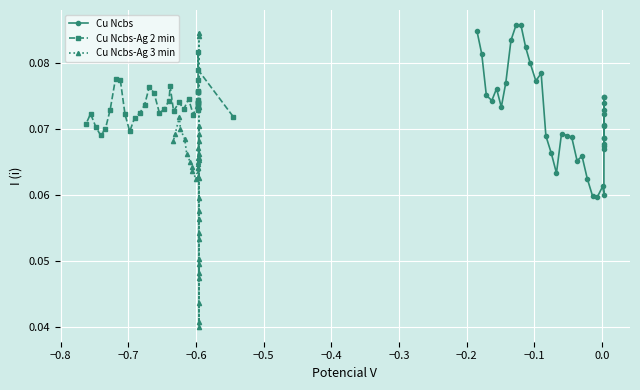

How many Cu Ncbs-Ag 2 min values are between 0 and 1?

39